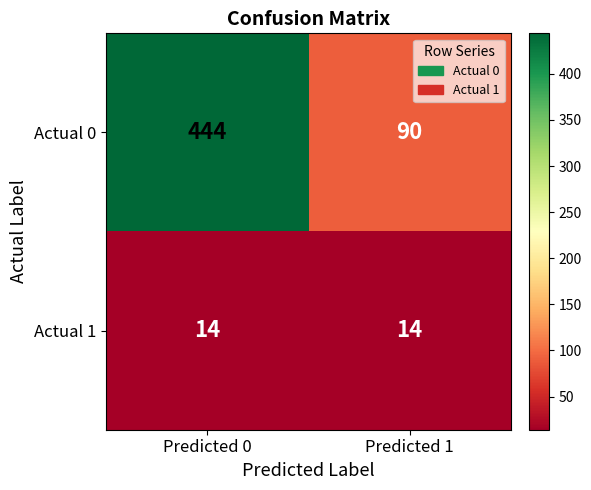

What is the approximate value of Actual 0 at Predicted 0?

444